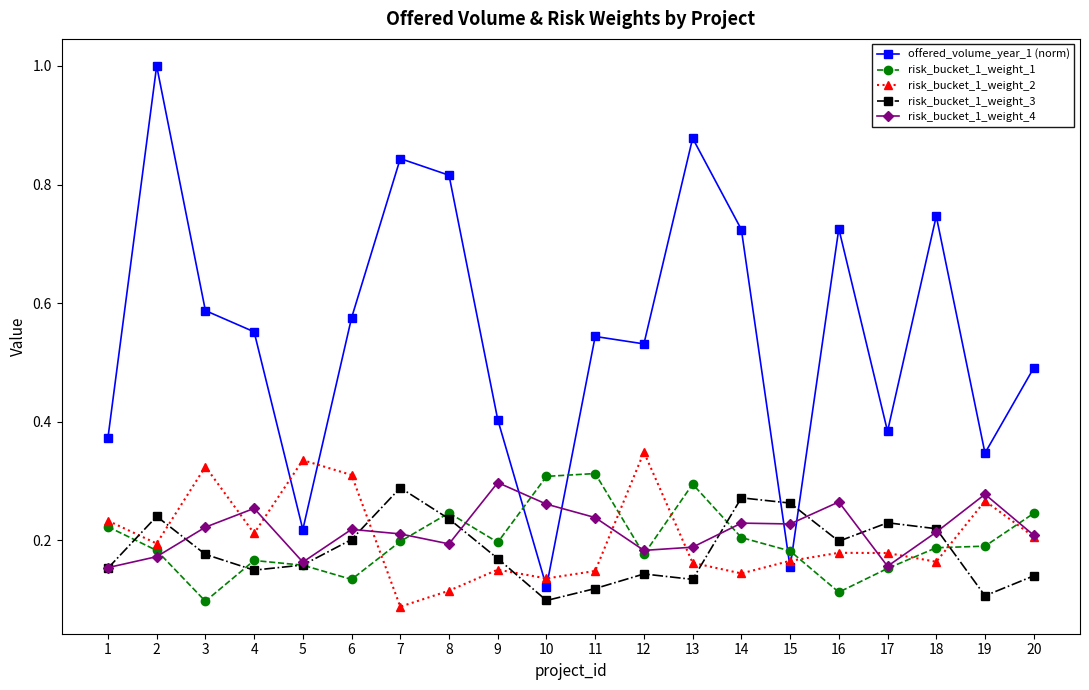

At which label does offered_volume_year_1 (norm) reach its peak?

2